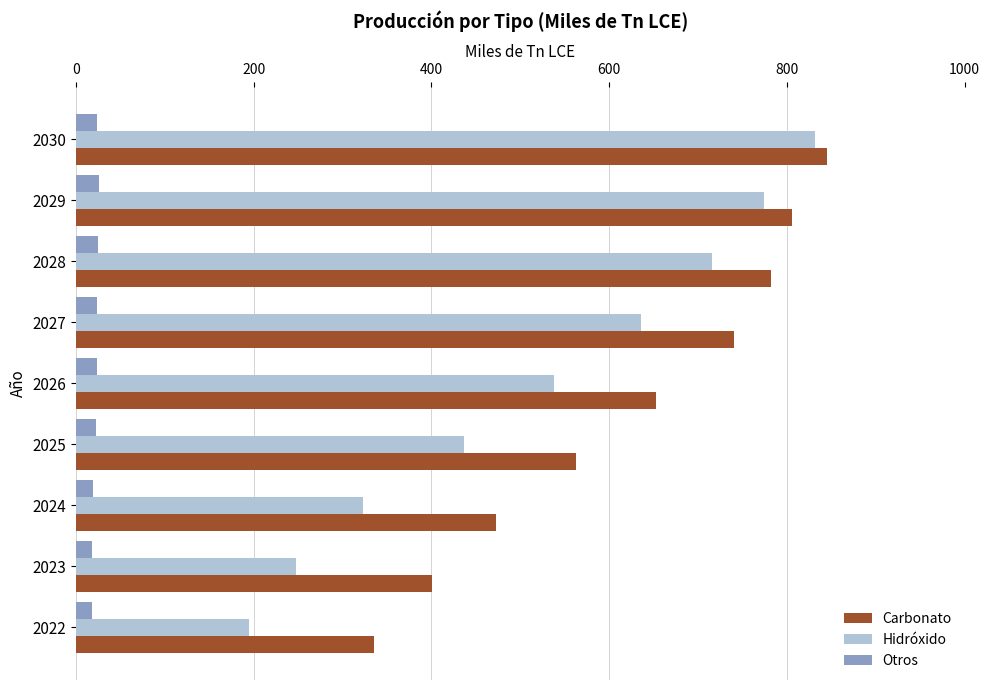

Is it true that Carbonato equals 721 at 2023?

False